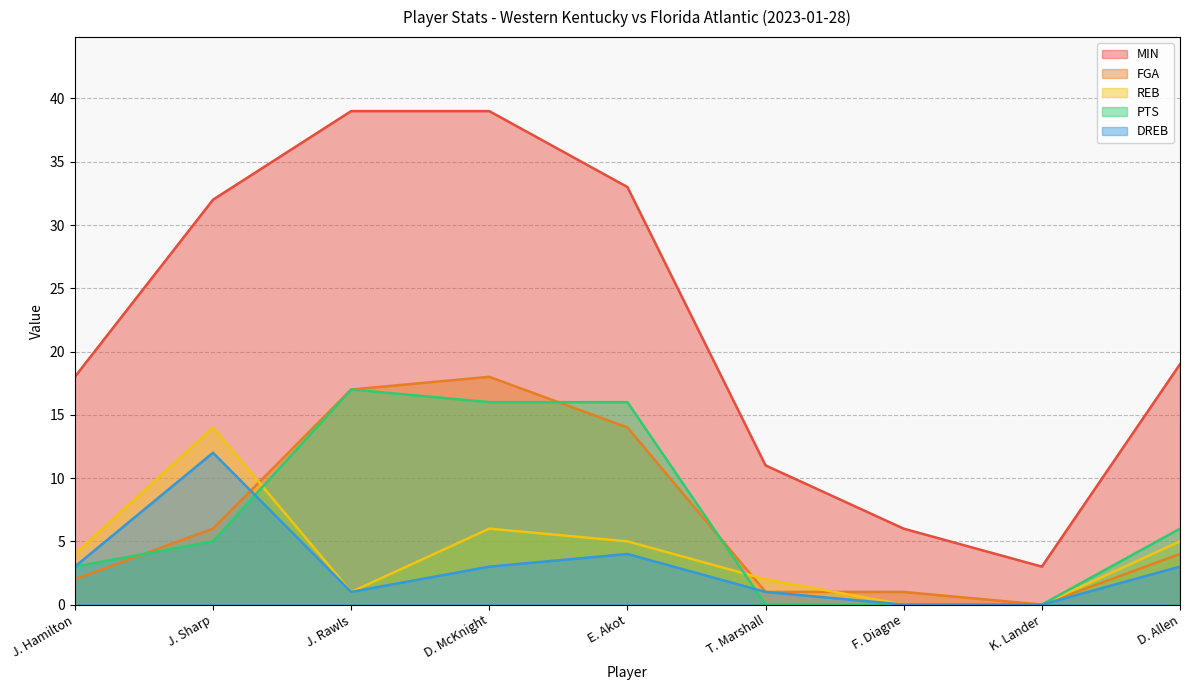

What value does the MIN series have at F. Diagne, to the nearest 5?

5